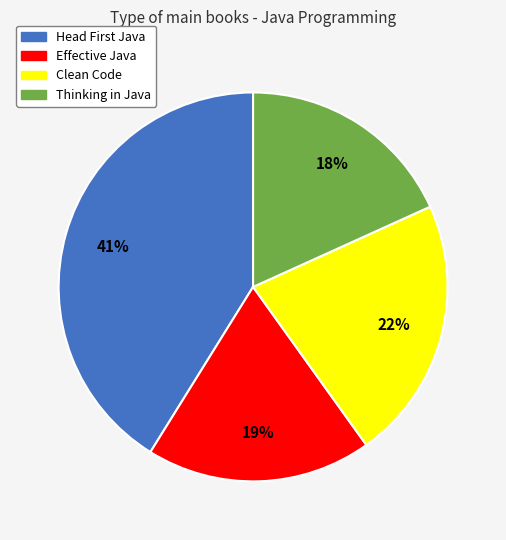

The Thinking in Java slice represents 3% of the pie. True or false?

False